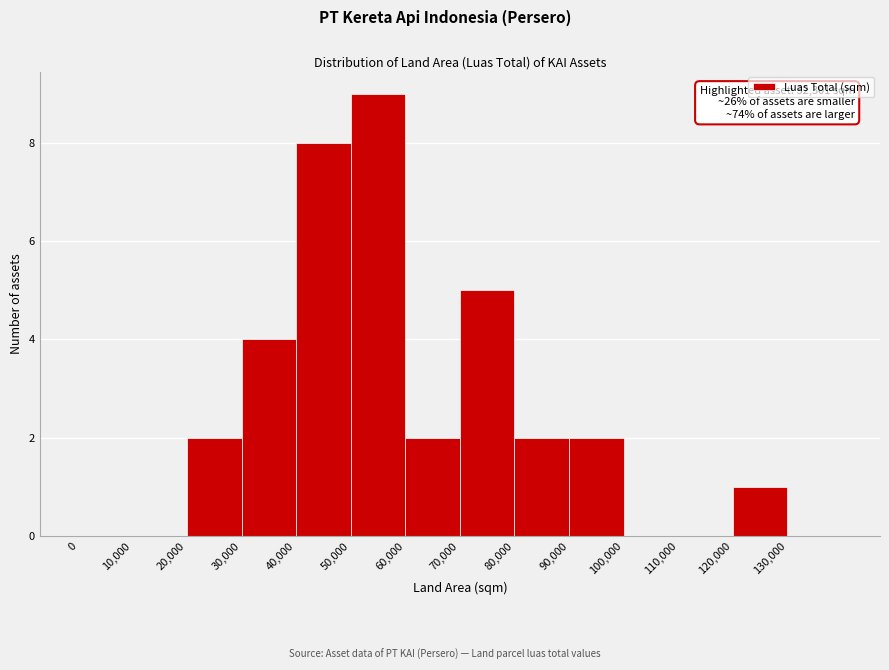

Over which range of the x-axis is the bar tallest?

50000 to 60000